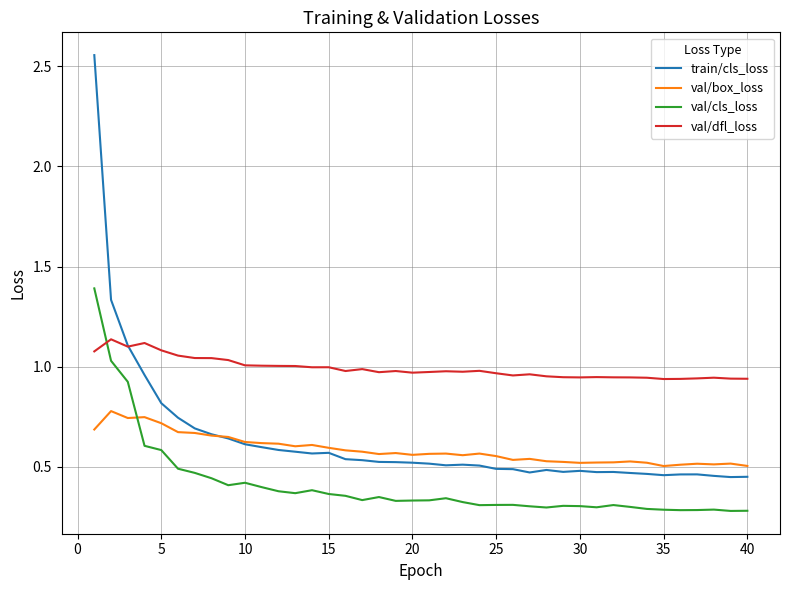

True or false: val/dfl_loss and val/box_loss intersect in this chart.

False